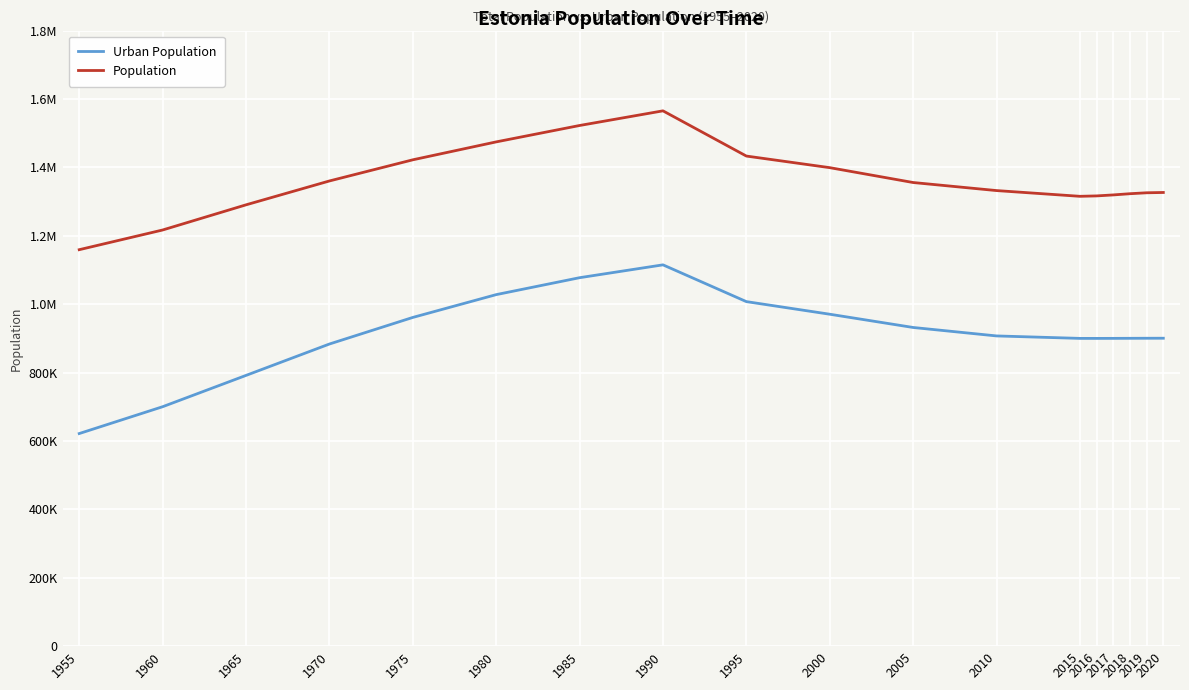

At which category is the sum across all series the highest?

1990